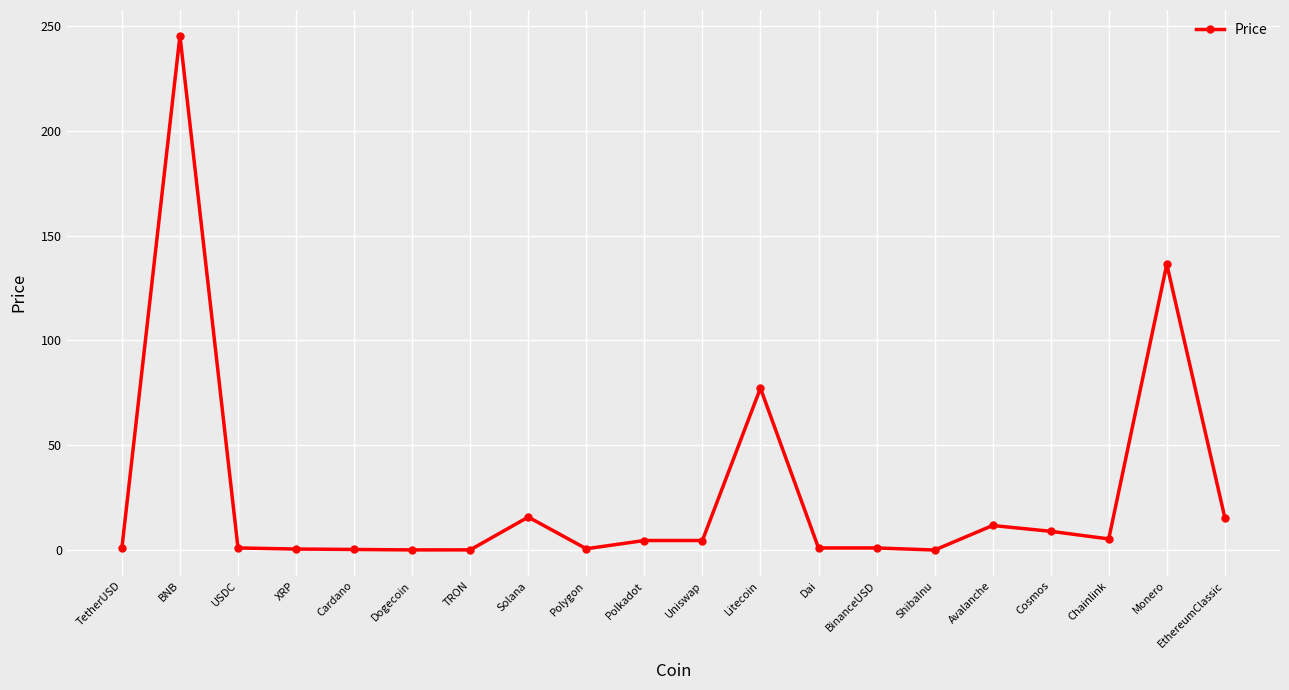

What is the maximum value shown in the chart?

245.4